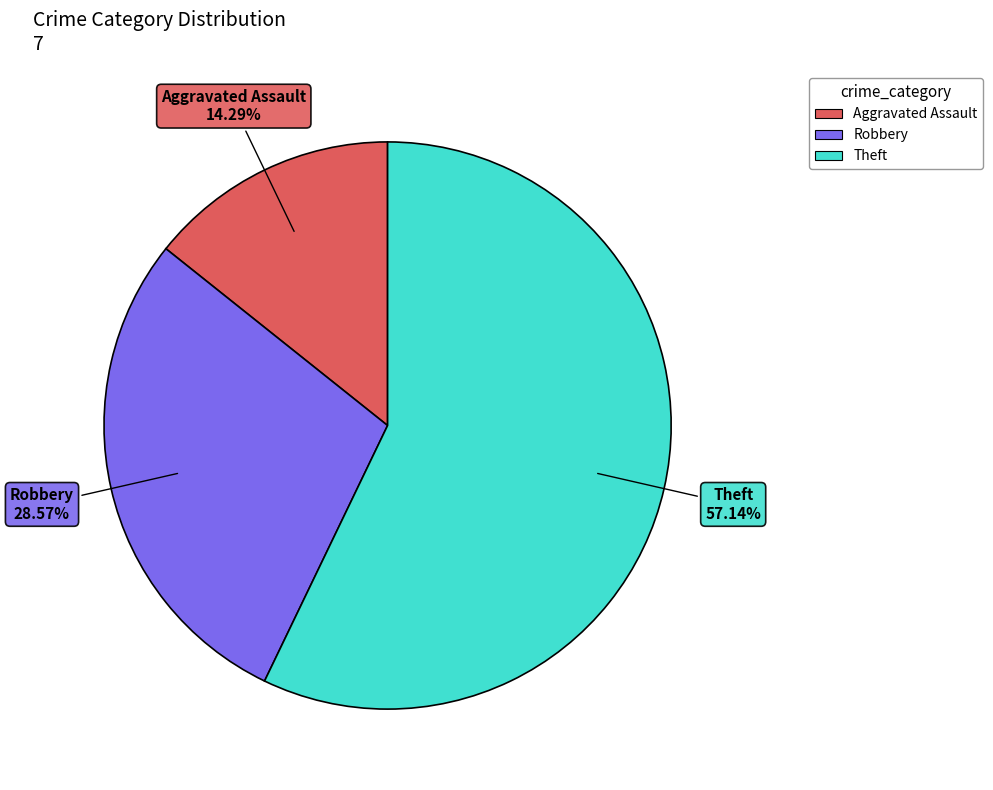

Rank the categories by value from lowest to highest.

Aggravated Assault, Robbery, Theft